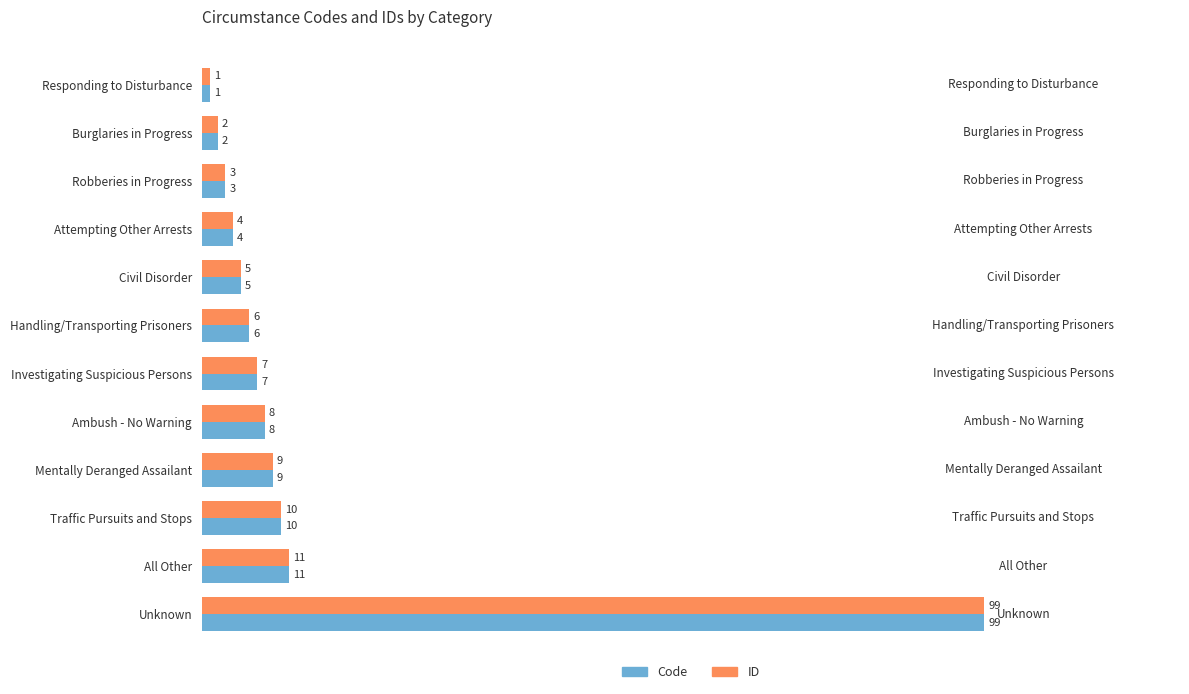

The value of ID at Unknown is 24. True or false?

False